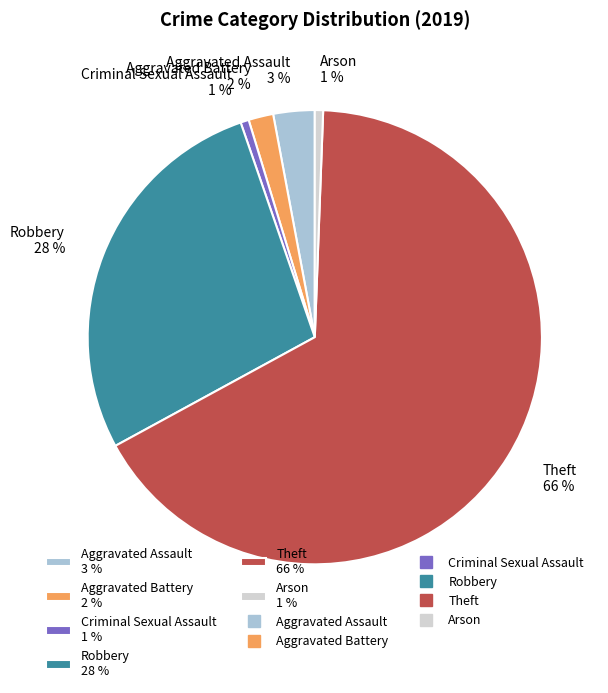

How many slices are in this pie chart?

6